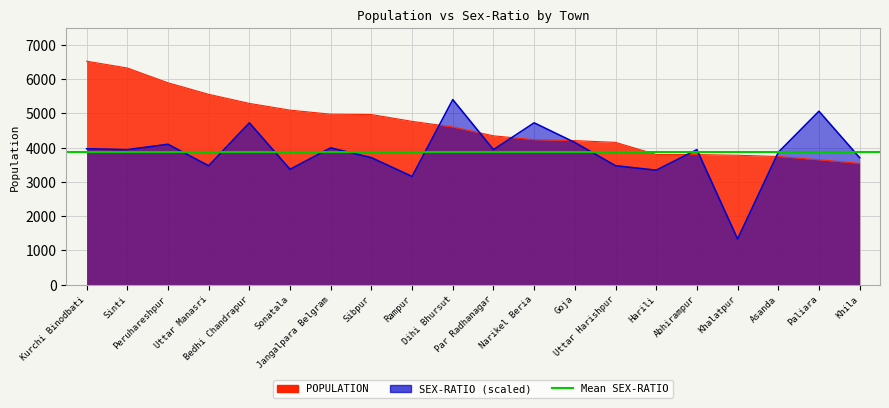

Rank the series at Dihi Bhursut from highest to lowest value.

SEX-RATIO, POPULATION